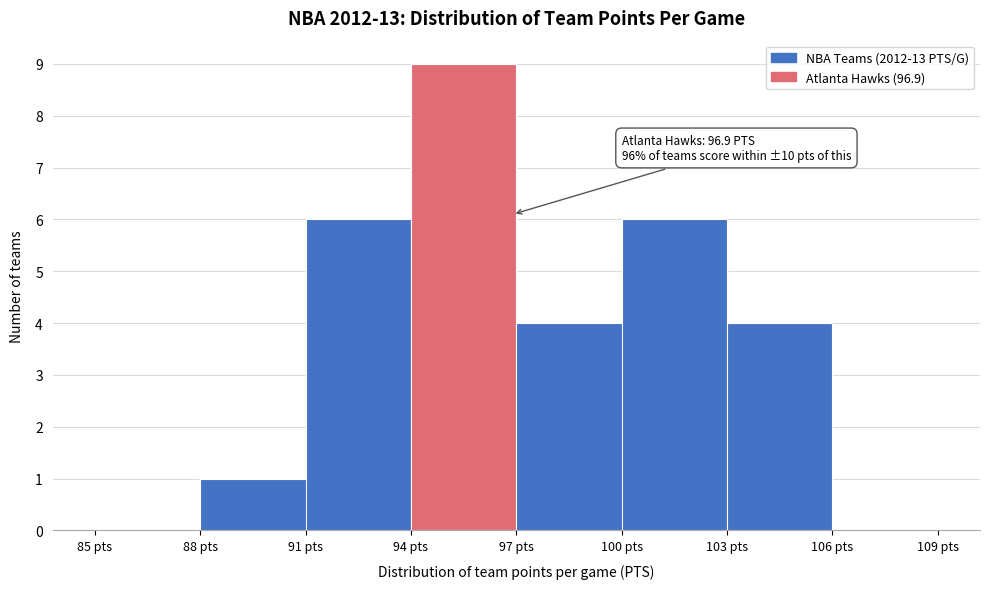

Which range on the x-axis has the tallest bar?

94 to 97